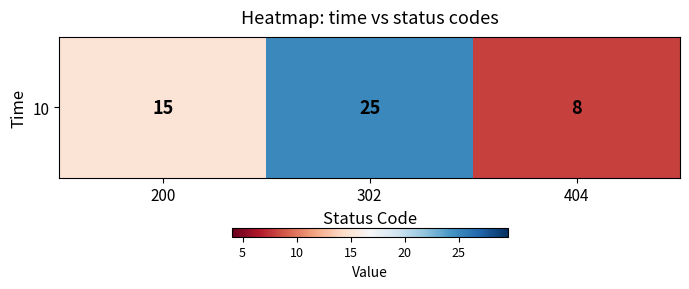

How many values are below 15?

1